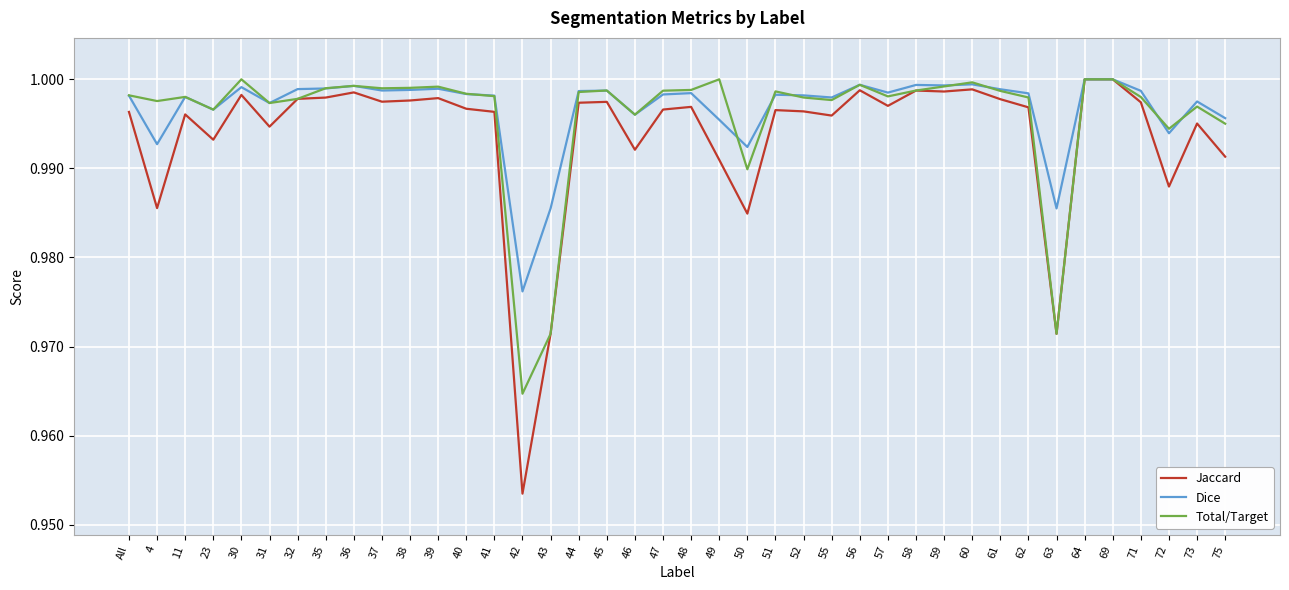

At which label is Dice closest to 0?

42